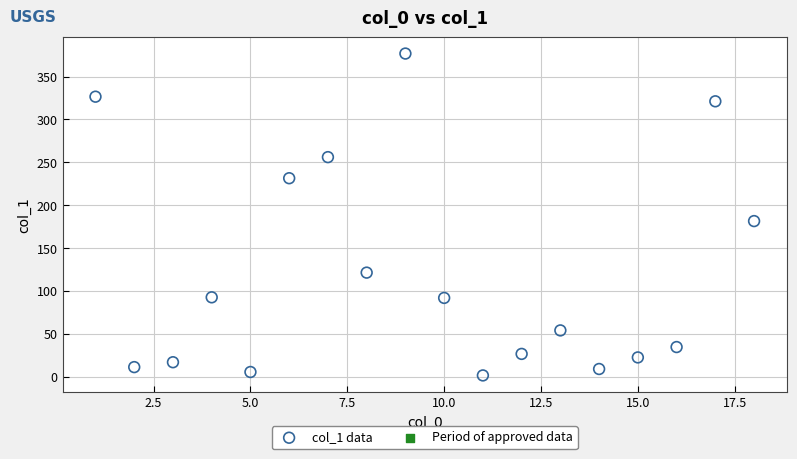

What Y value in the scatter plot is closest to 189?

181.5